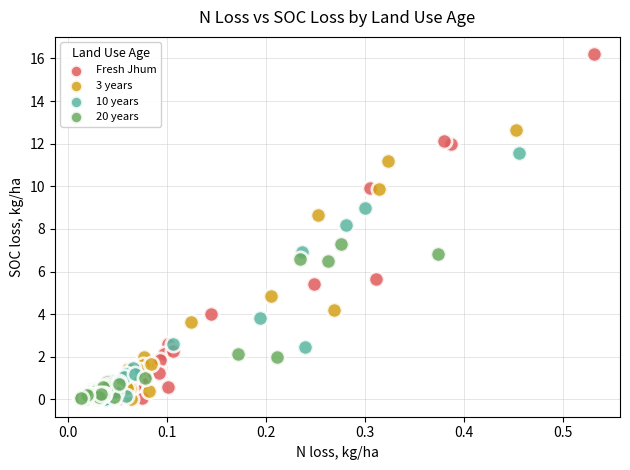

Which series contains the highest Y value?

Fresh Jhum